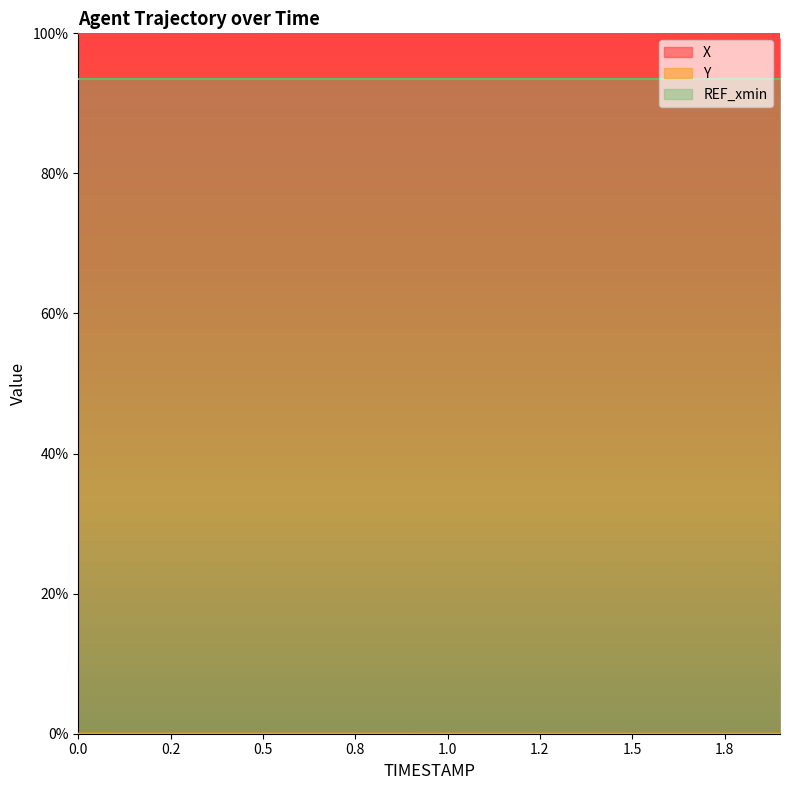

Which has a higher value, 1.1 or 1.9?

1.1